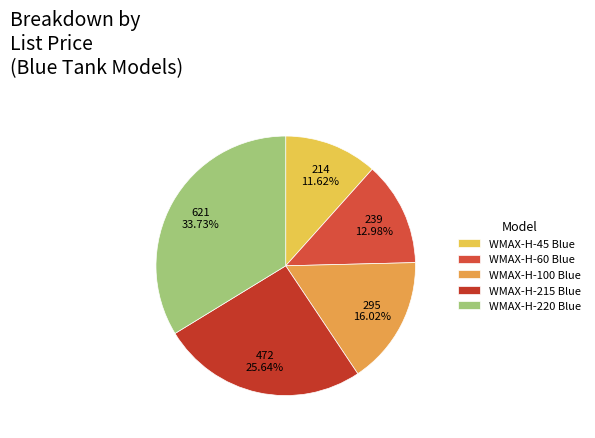

To the nearest percent, what percentage of the pie is WMAX-H-60 Blue?

13%